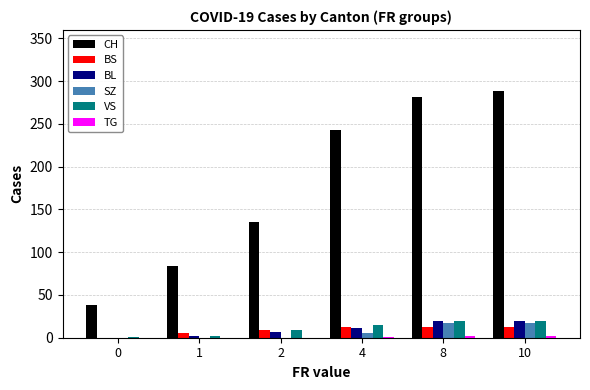

Which series has the largest total across all categories?

CH